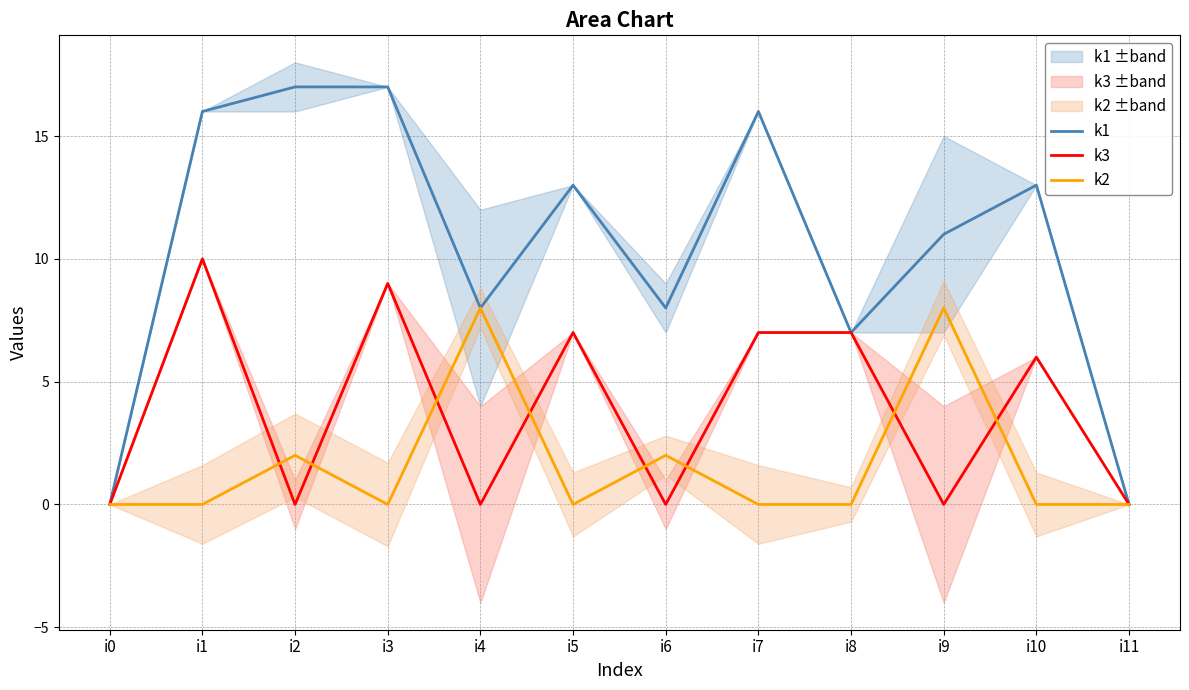

Reading left to right, extract all data points from this chart.

k1: 0	16	17	17	8	13	8	16	7	11	13	0
k3: 0	10	0	9	0	7	0	7	7	0	6	0
k2: 0	0	2	0	8	0	2	0	0	8	0	0